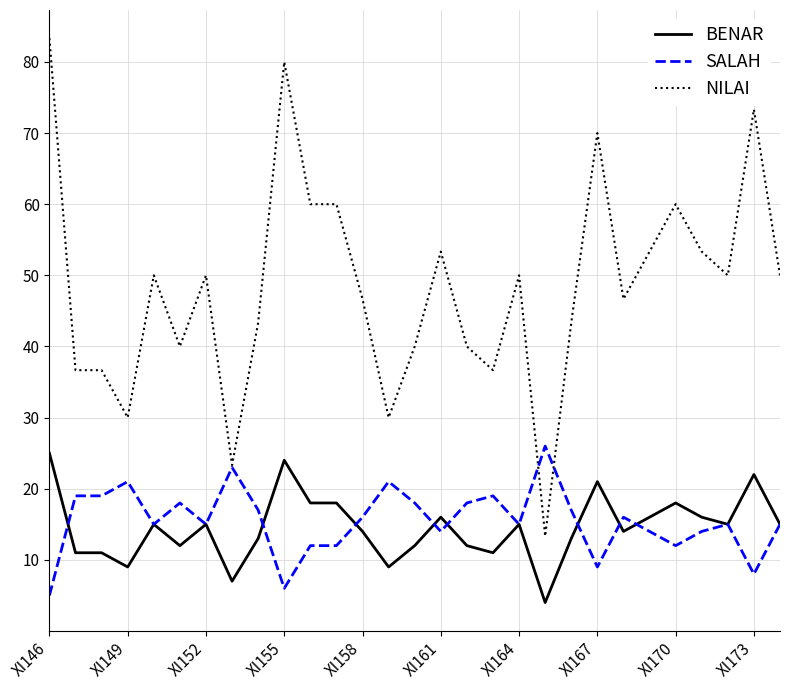

True or false: BENAR and NILAI intersect in this chart.

False